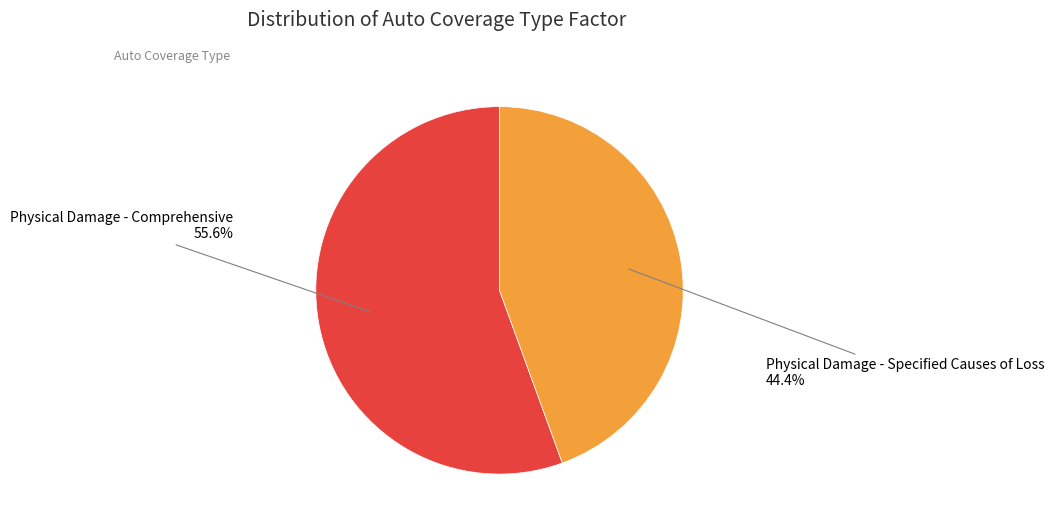

To the nearest percent, what is the difference between the largest and smallest slice percentages?

11%